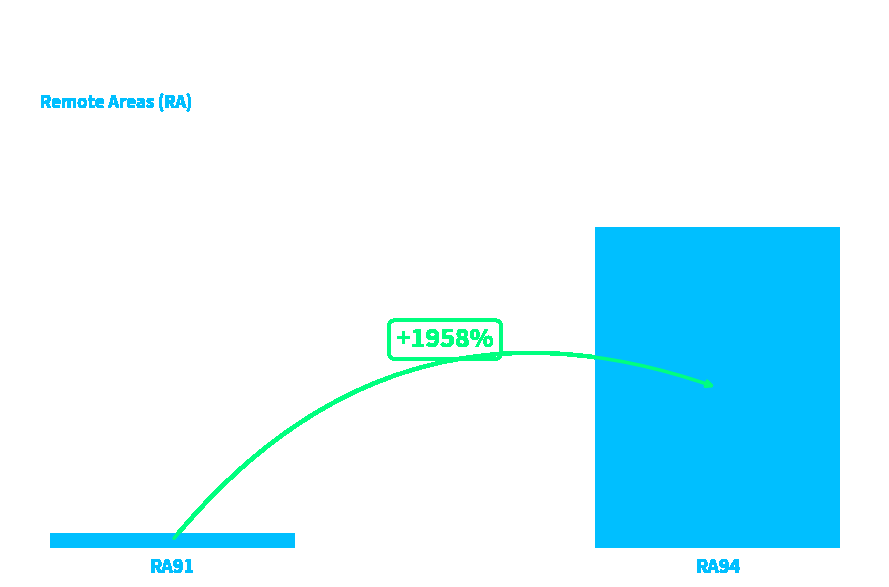

The value at RA94 is 1655. True or false?

False